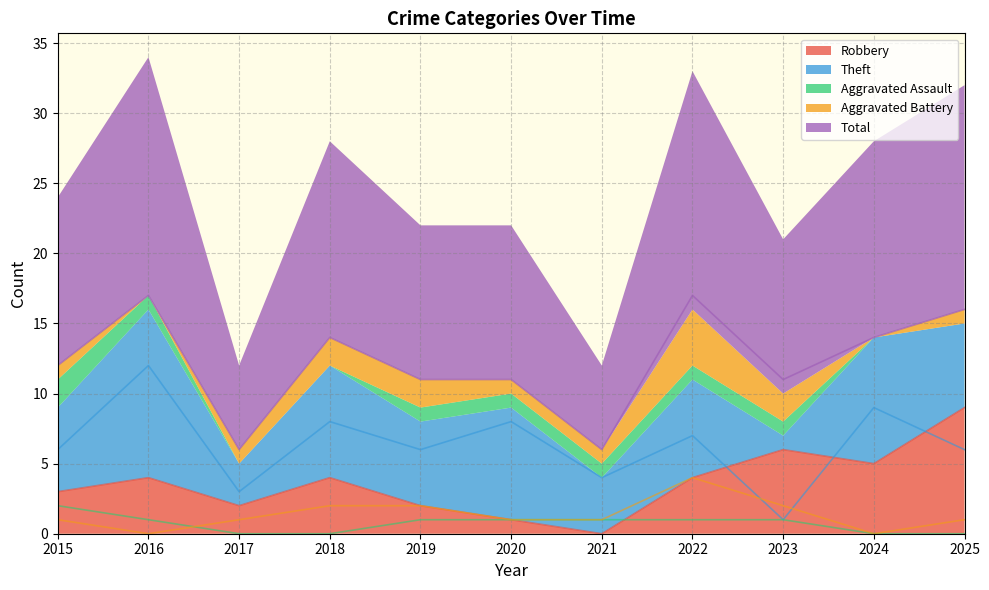

What is the difference between the highest and lowest values at 2017?

6